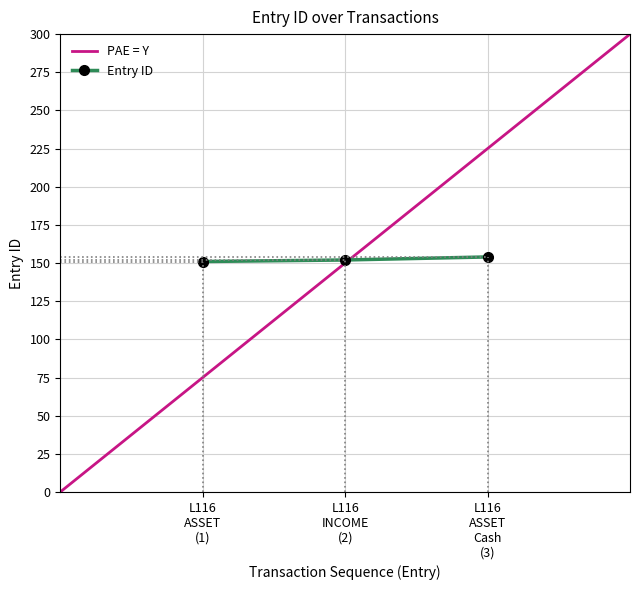

What is the value of the Entry ID point at the 1st from the left?

151